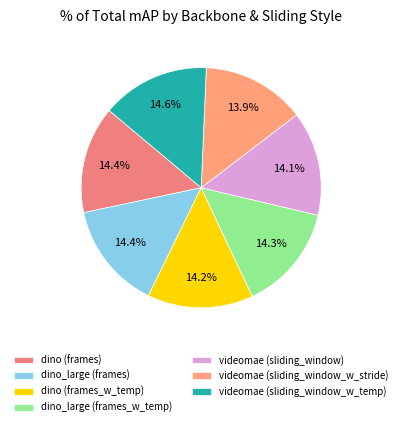

To the nearest percent, what percentage of the pie is dino (frames_w_temp)?

14%